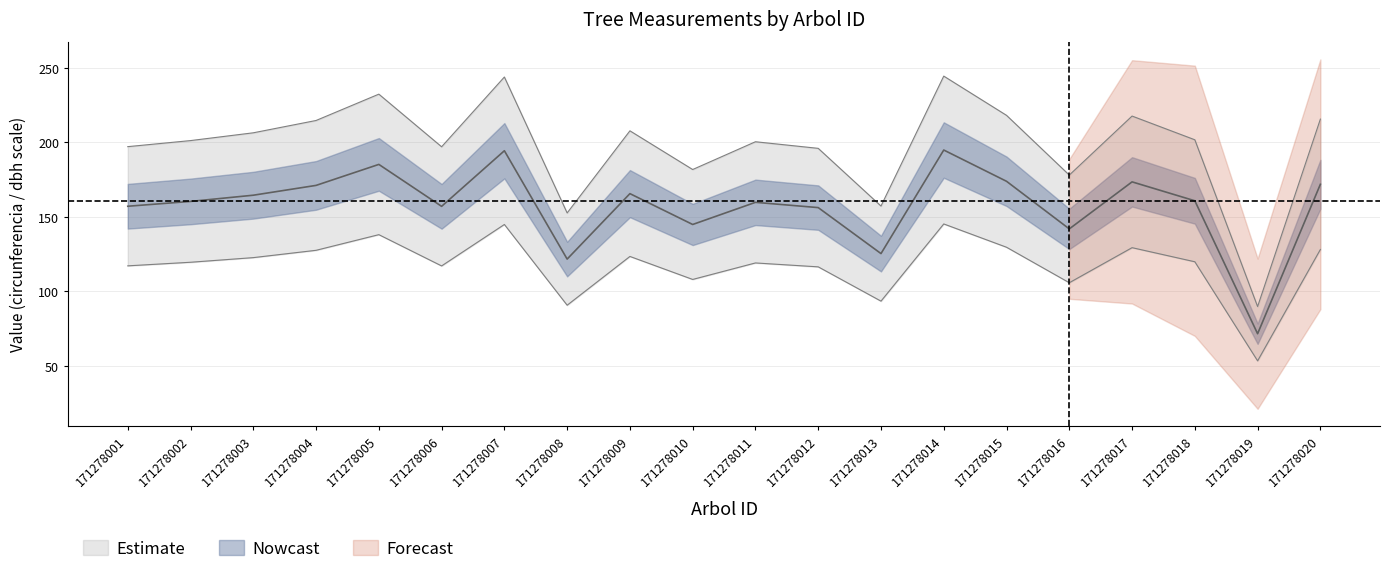

What is the average value of the circunferencia_normal series?

157.6